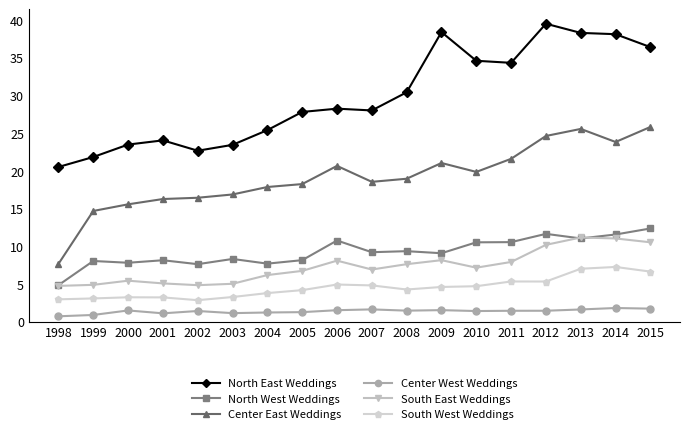

At how many categories does at least one series exceed 5?

18